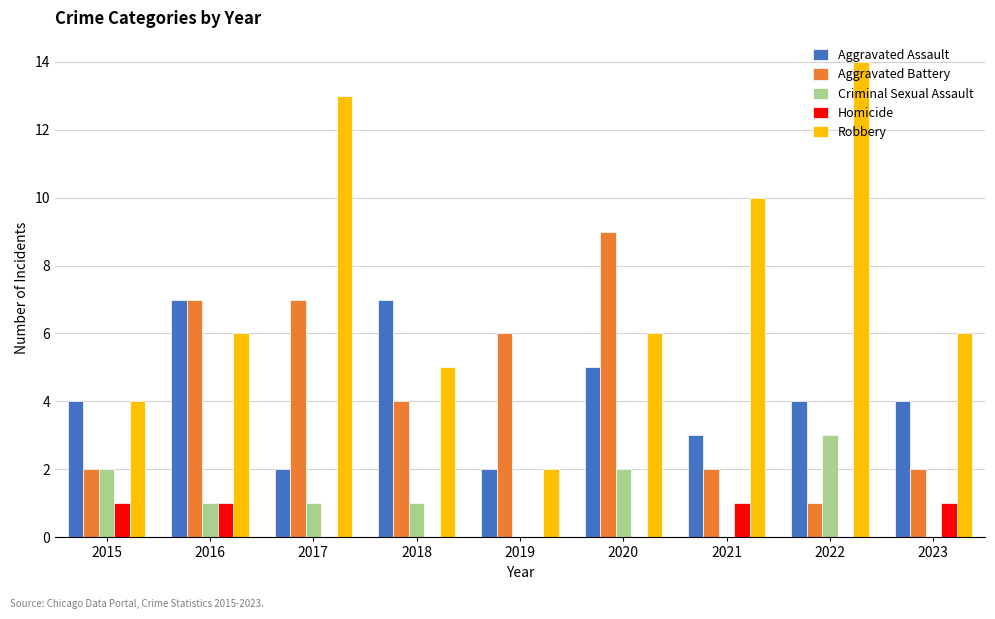

Reading left to right, extract all data points from this chart.

Aggravated Assault: 4	7	2	7	2	5	3	4	4
Aggravated Battery: 2	7	7	4	6	9	2	1	2
Criminal Sexual Assault: 2	1	1	1	0	2	0	3	0
Homicide: 1	1	0	0	0	0	1	0	1
Robbery: 4	6	13	5	2	6	10	14	6